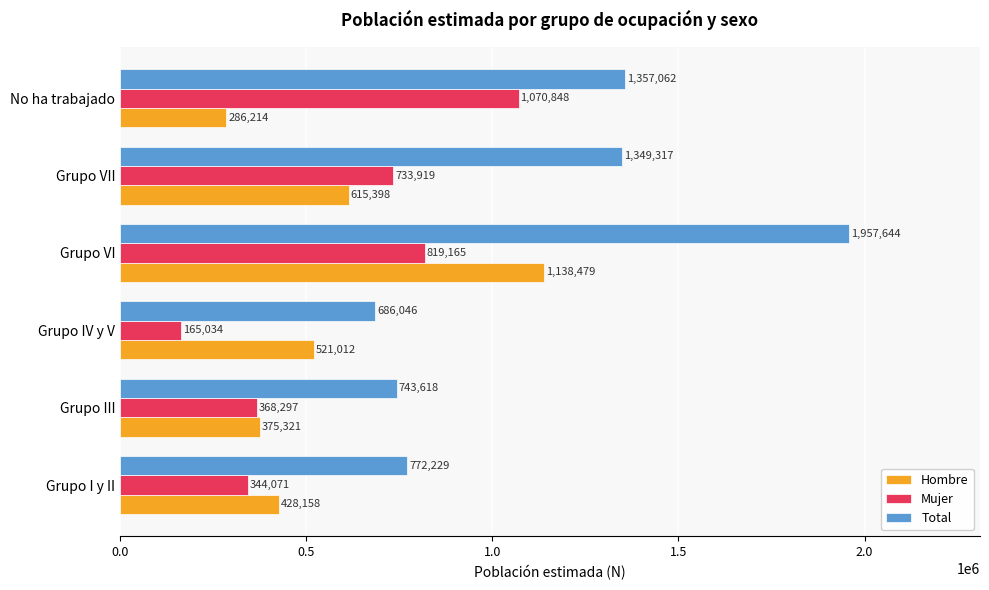

At which label is Hombre closest to 712346?

Grupo VII